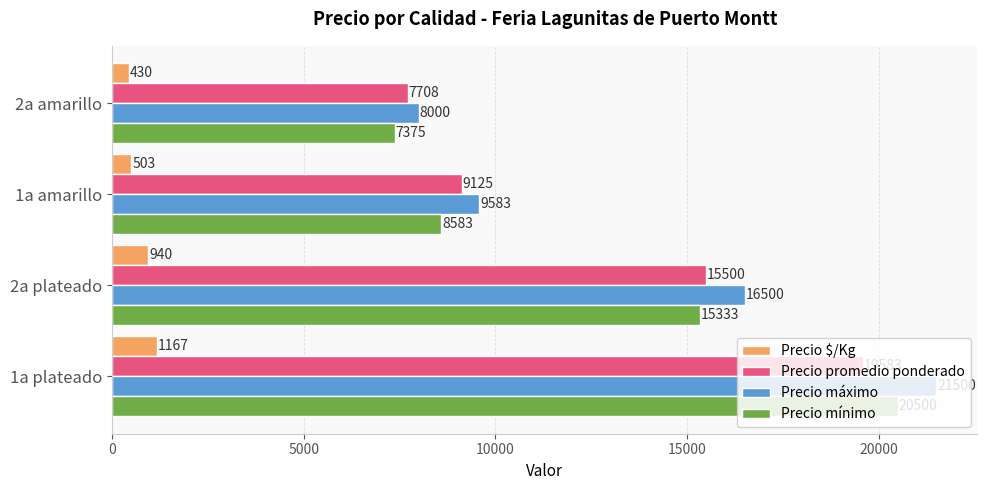

What is the average value of the Precio promedio ponderado series?

12979